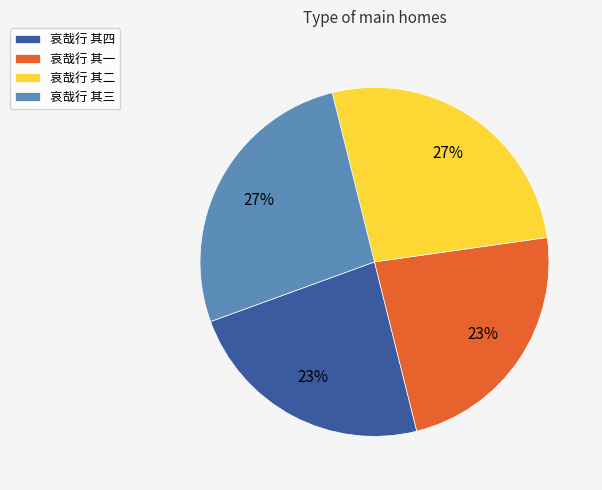

To the nearest percent, what is the combined percentage of 哀哉行 其二 and 哀哉行 其四?

50%